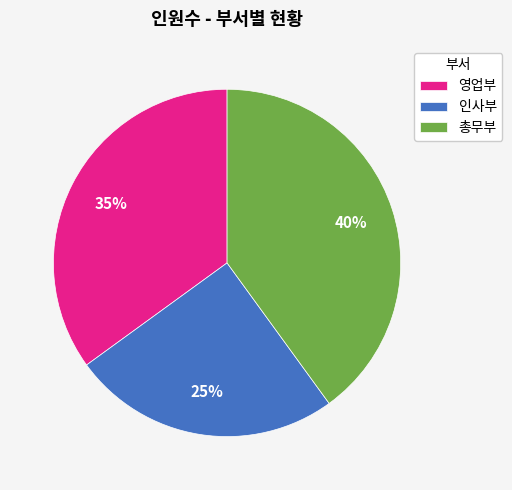

Which category has the biggest portion of the pie?

총무부